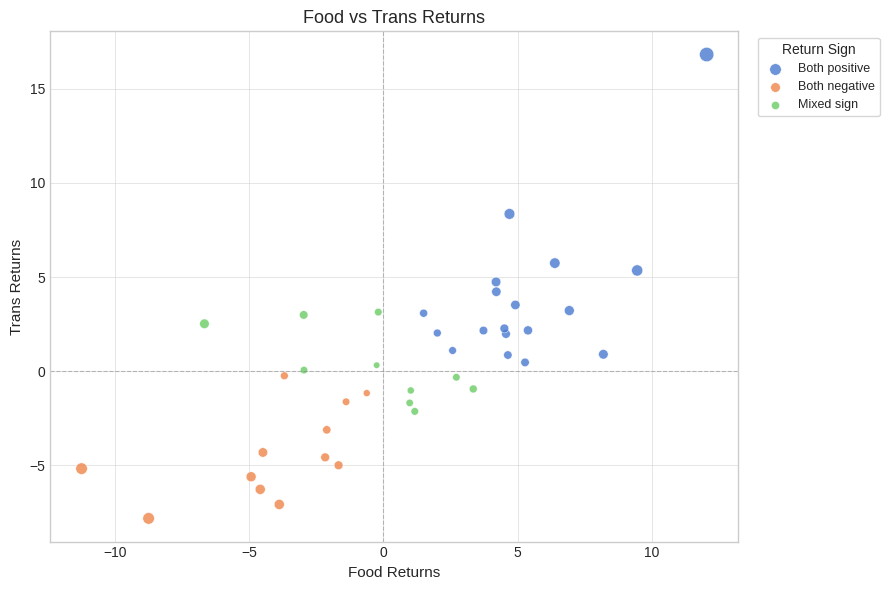

Which series reaches the maximum Y coordinate?

Both positive